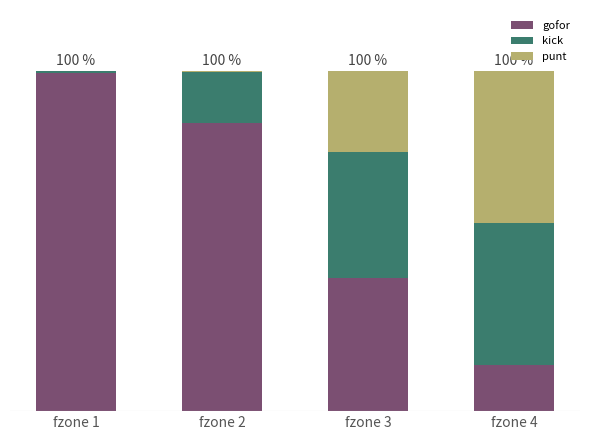

What is the sum of the punt values at fzone 4 and fzone 1?

0.4